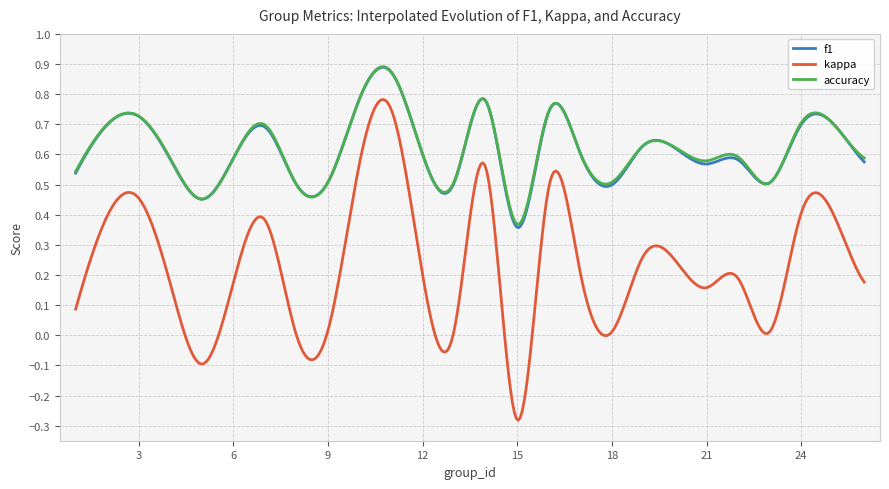

Is this an area chart (filled region under the line)?

No